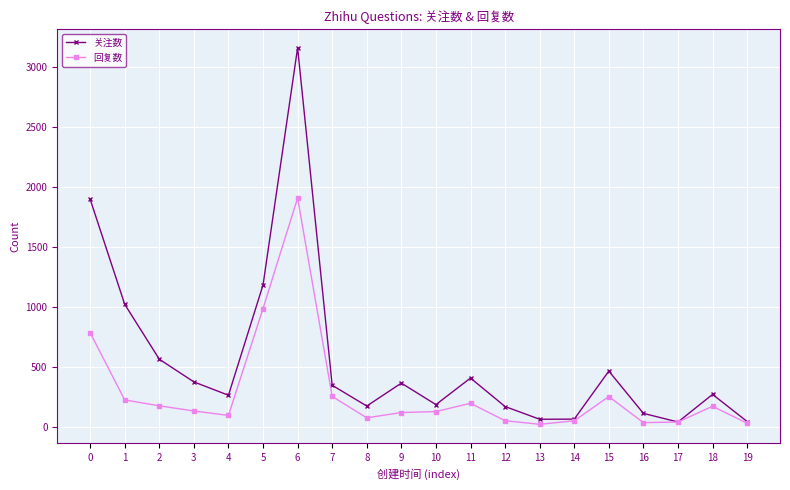

What is the value of the 回复数 point at the 16th from the left?

253